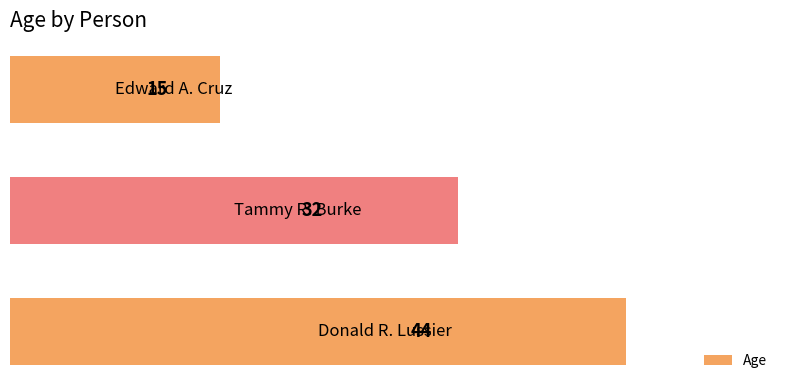

Reading bottom to top, extract all data points from this chart.

44	32	15